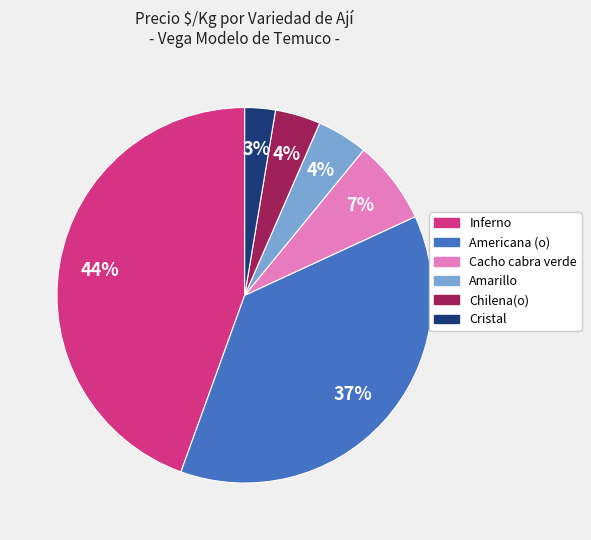

Is there any slice that represents more than half of the pie?

No